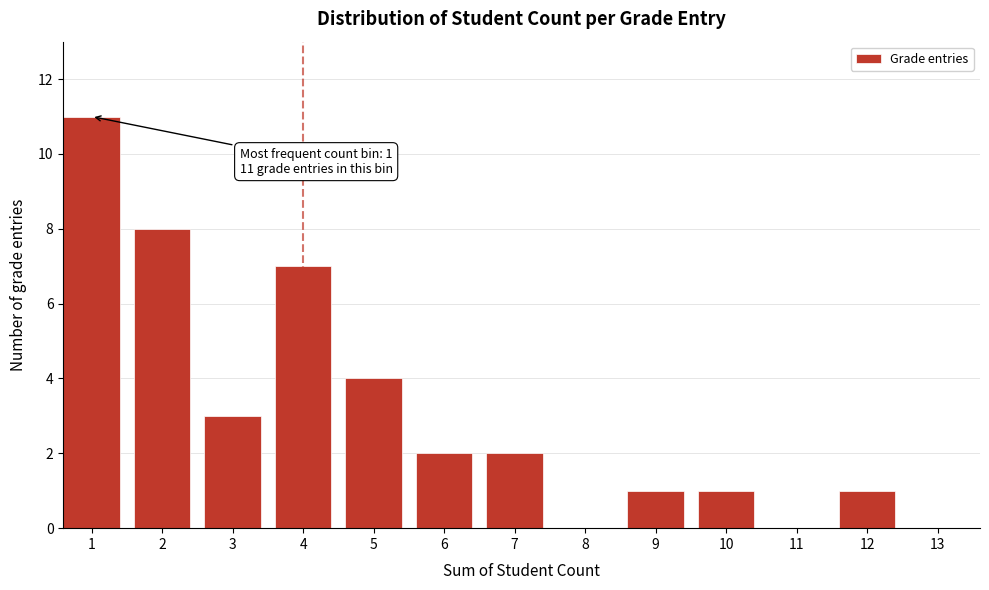

Reading right to left, extract all data points from this chart.

13=0	12=1	11=0	10=1	9=1	8=0	7=2	6=2	5=4	4=7	3=3	2=8	1=11